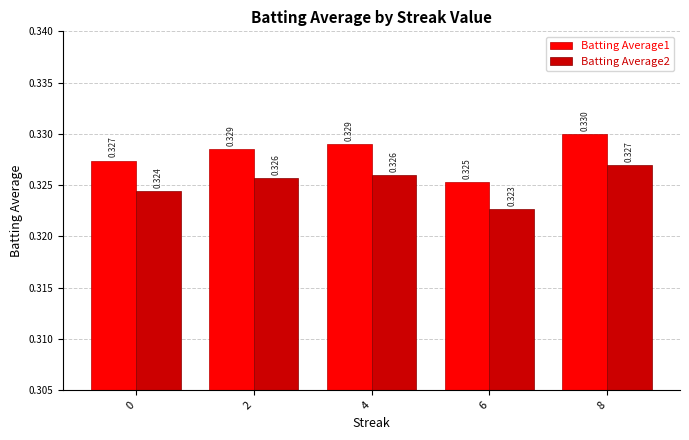

Which series has the largest total across all categories?

Batting Average1